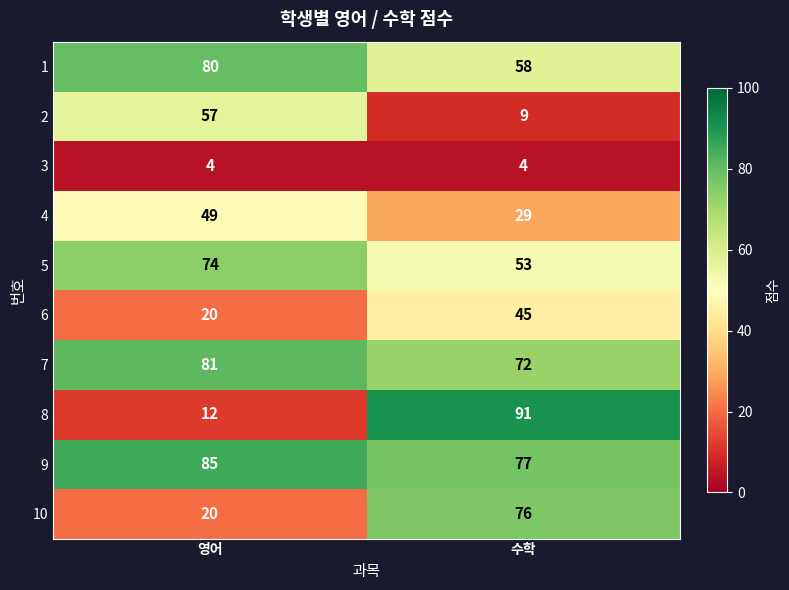

Which series has the largest total across all categories?

9